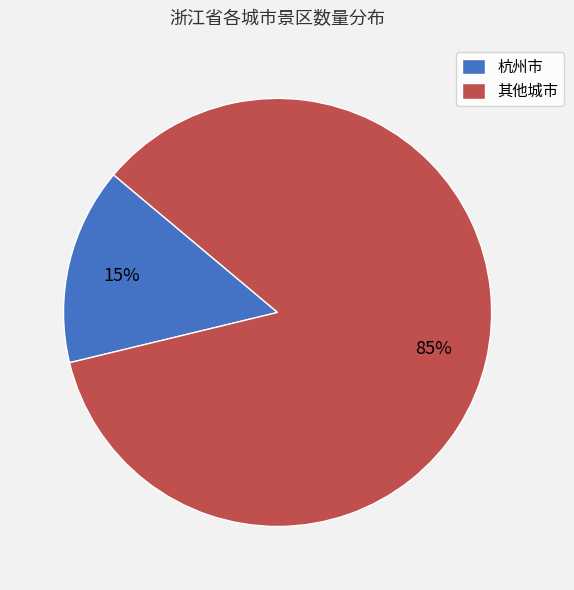

How many segments does this pie chart have?

2